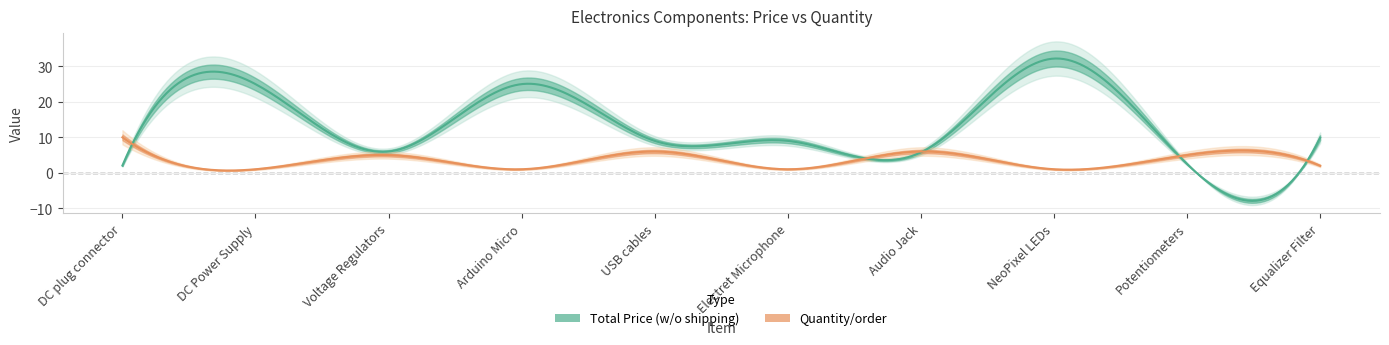

Reading left to right, extract all data points from this chart.

Total Price (w/o shipping): 2.0	25.0	6.0	25.0	9.0	9.0	5.8	32.2	2.5	9.9
Quantity/order: 10.0	1.0	5.0	1.0	6.0	1.0	6.0	1.0	5.0	2.0